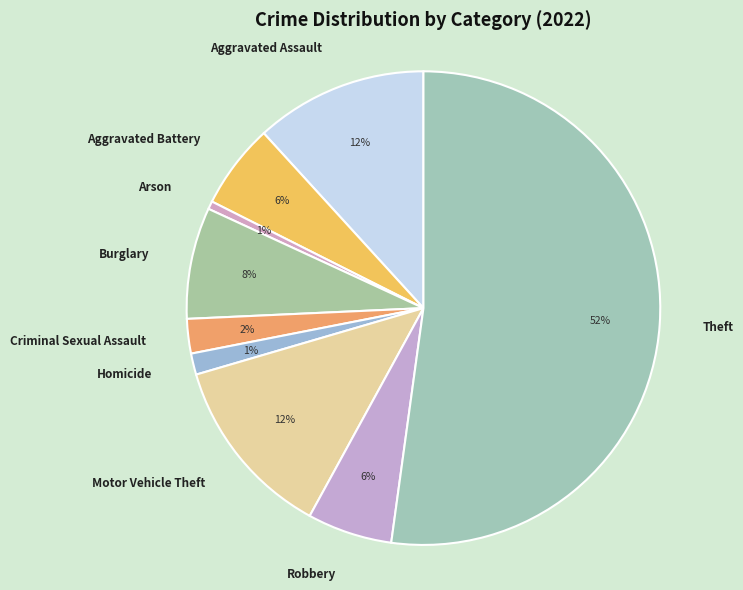

The Aggravated Battery slice represents 1% of the pie. True or false?

False